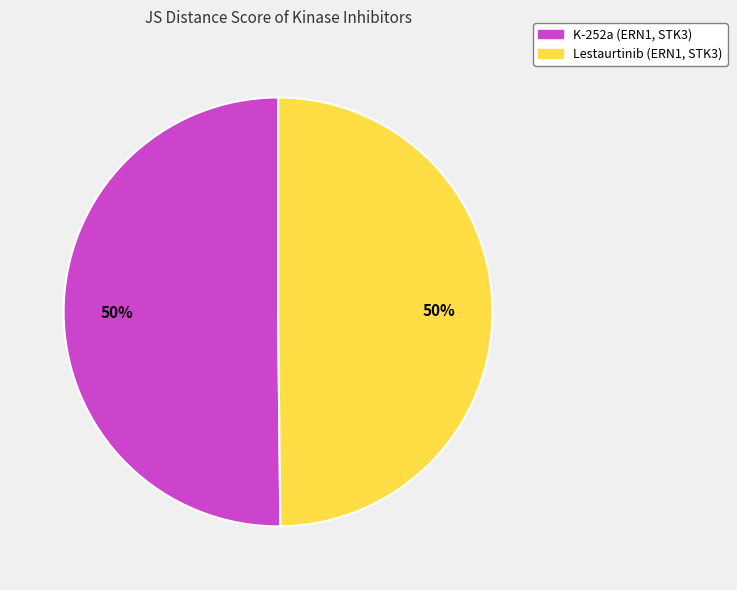

How many slices are in this pie chart?

2